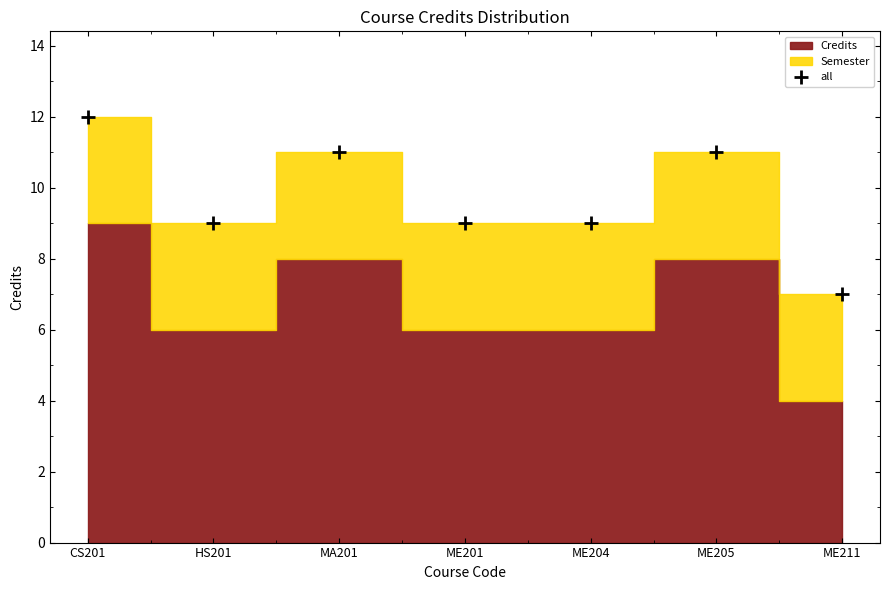

The value at ME201 is 9. True or false?

True